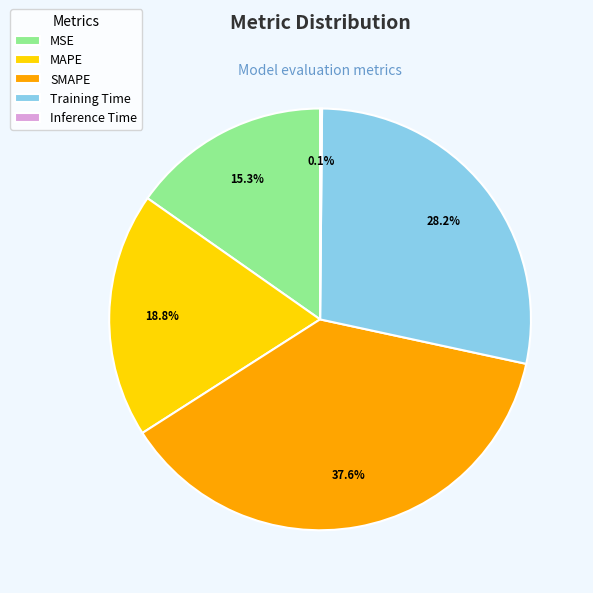

Is it true that MAPE is 19% of the pie?

True